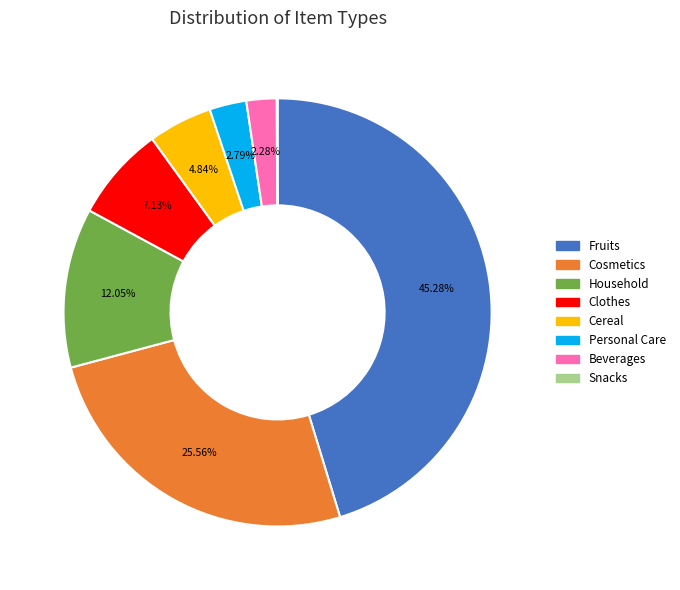

To the nearest percent, what portion does Beverages represent?

2%